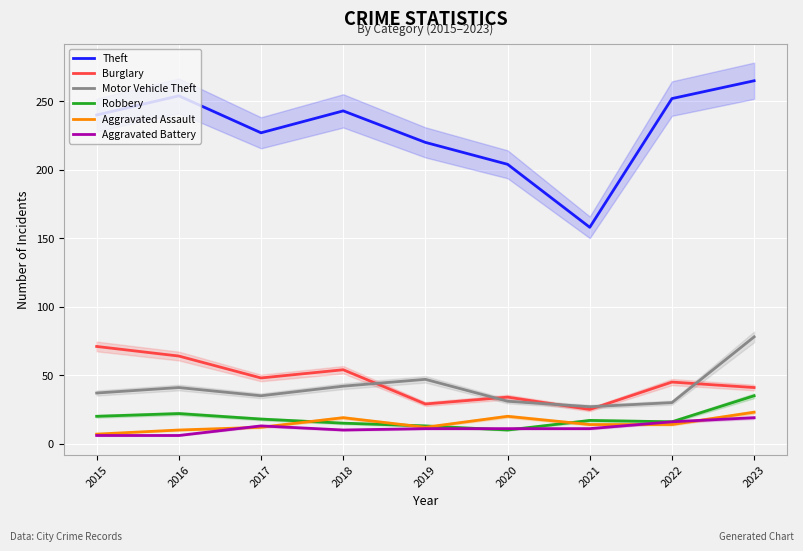

What is the maximum value for Aggravated Battery?

19